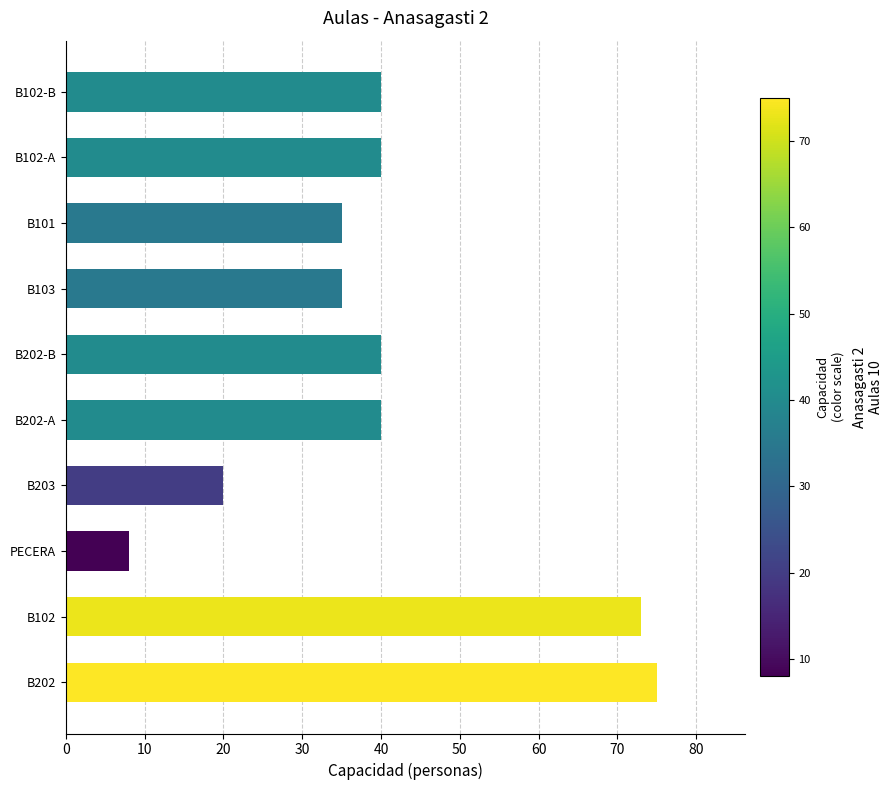

What is the difference between the maximum and second lowest values?

55